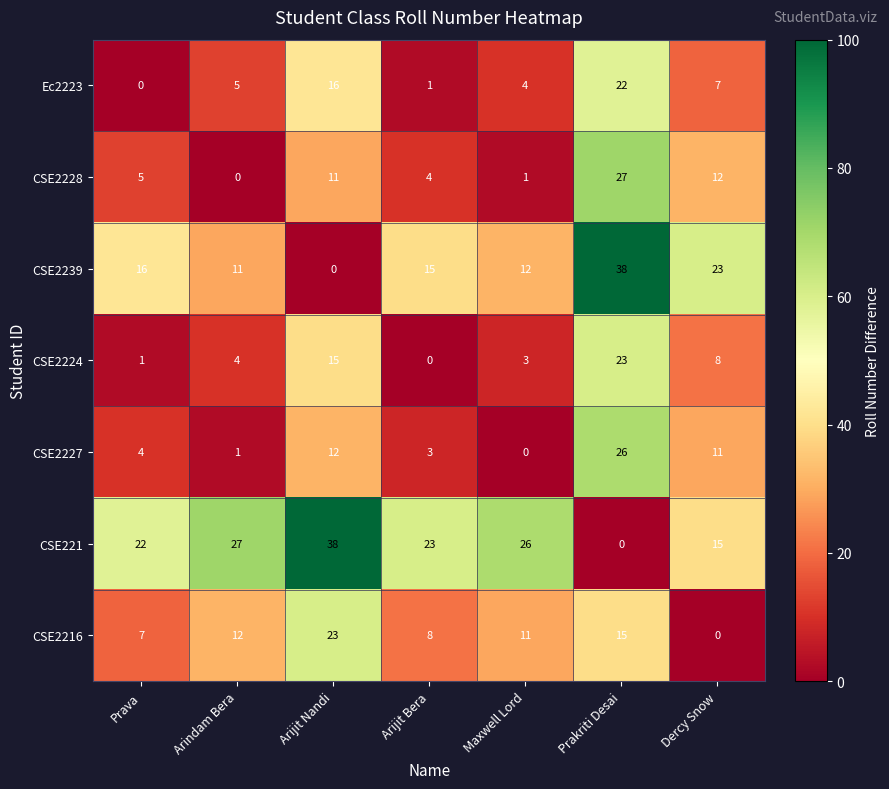

What is the highest value of the CSE2227 series?

26